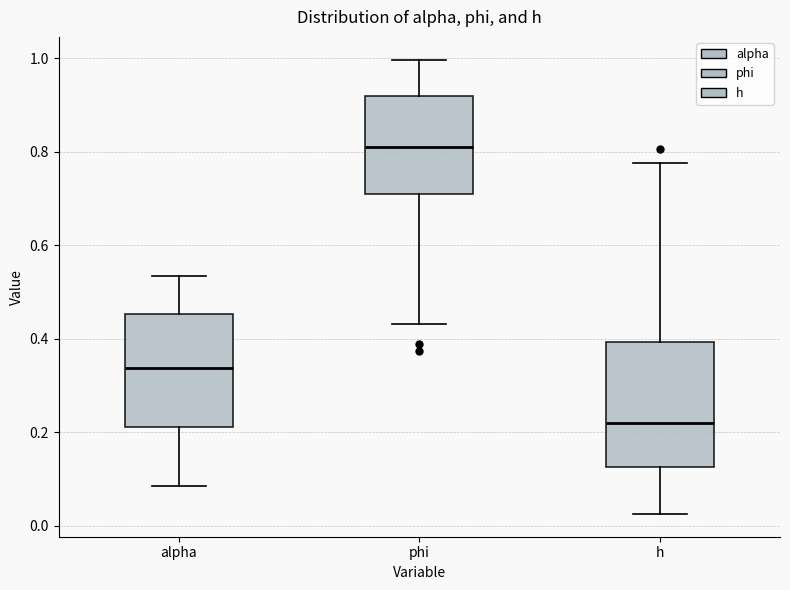

Where is the upper edge of the box for alpha on the y-axis? The values are not printed on the chart, so give them approximately, as read against the axis.

0.46